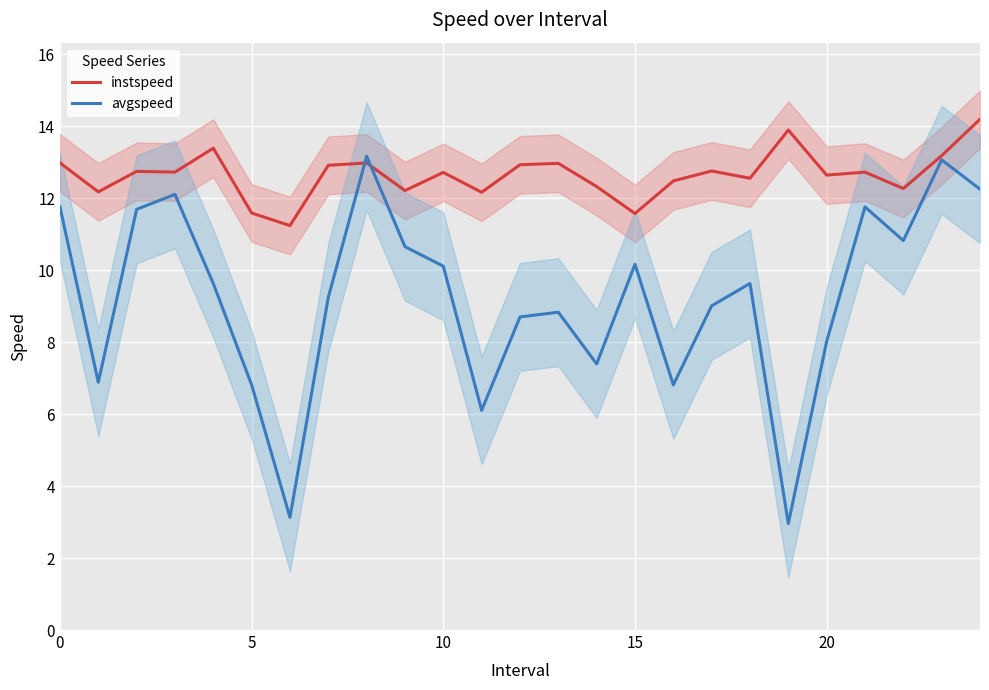

True or false: avgspeed and instspeed cross at least once.

True